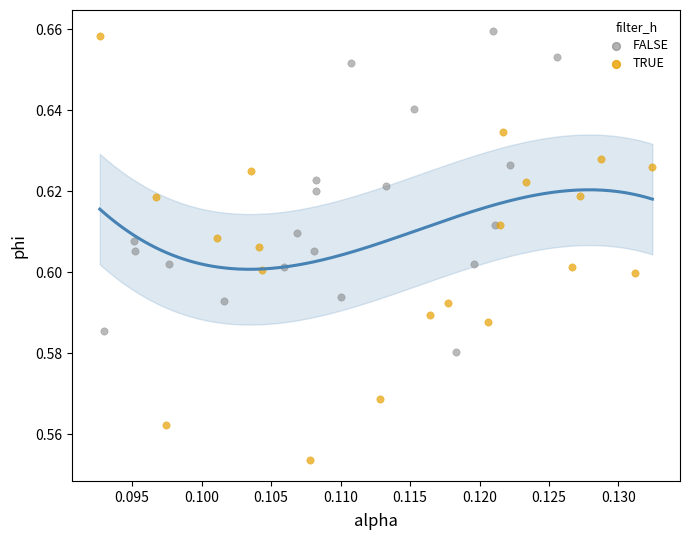

Which series has the largest Y range (max minus min)?

TRUE